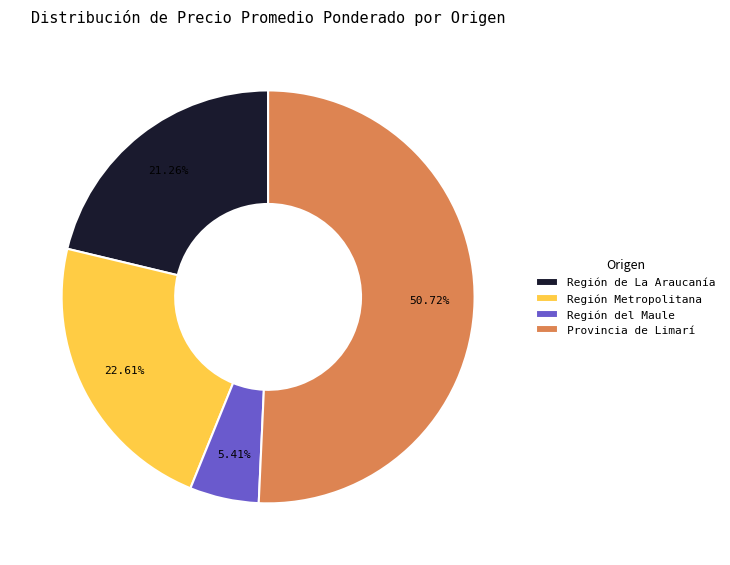

What percentage is the Provincia de Limarí slice, to the nearest percent?

51%